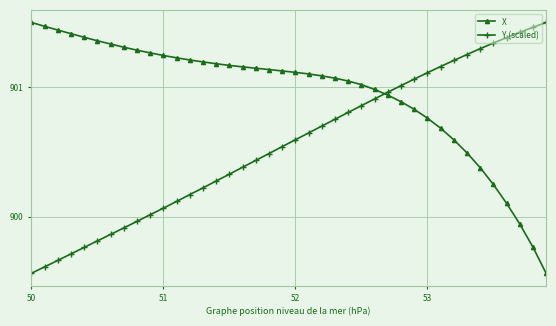

True or false: Y (scaled) and X cross at least once.

True